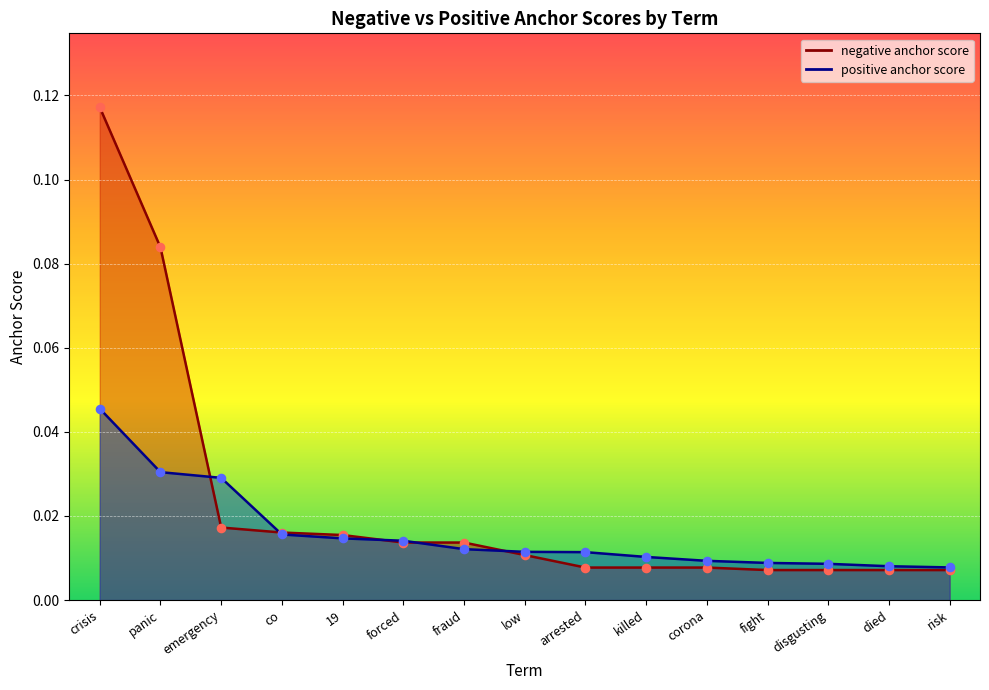

At how many categories does at least one series exceed 0?

15